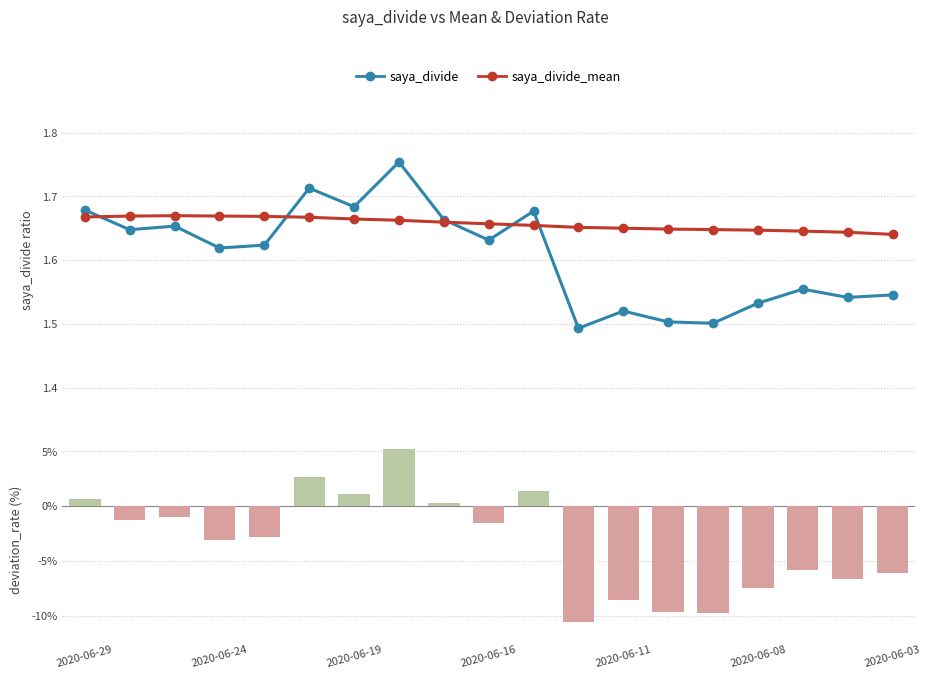

What position from the left is 2020-06-29?

1